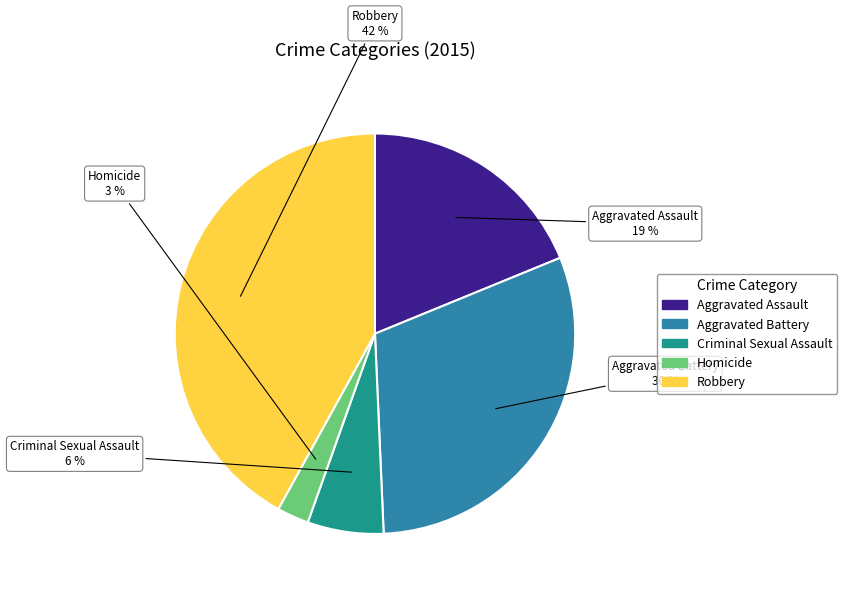

What is the ratio of the value at Criminal Sexual Assault to the value at Aggravated Assault?

0.3